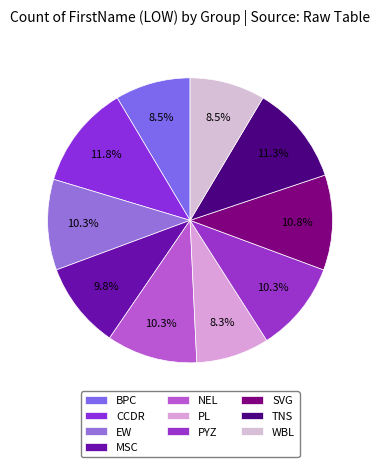

Approximately how many times larger is the value at NEL compared to EW?

1.0